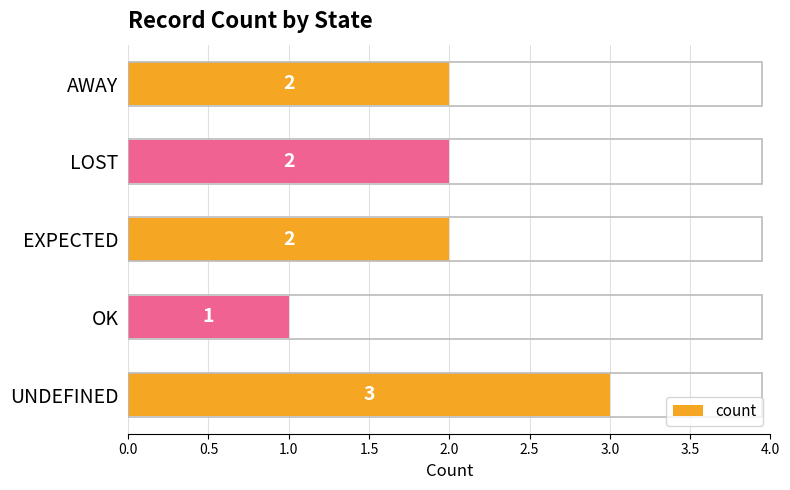

Between OK and EXPECTED, which is larger?

EXPECTED